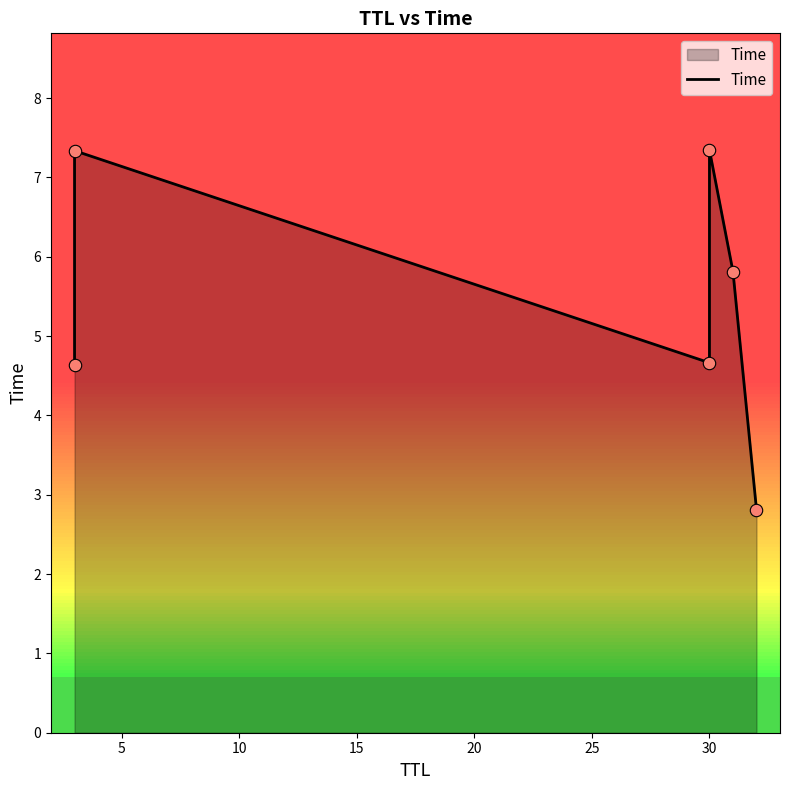

Between 10 and 0, which is larger?

10